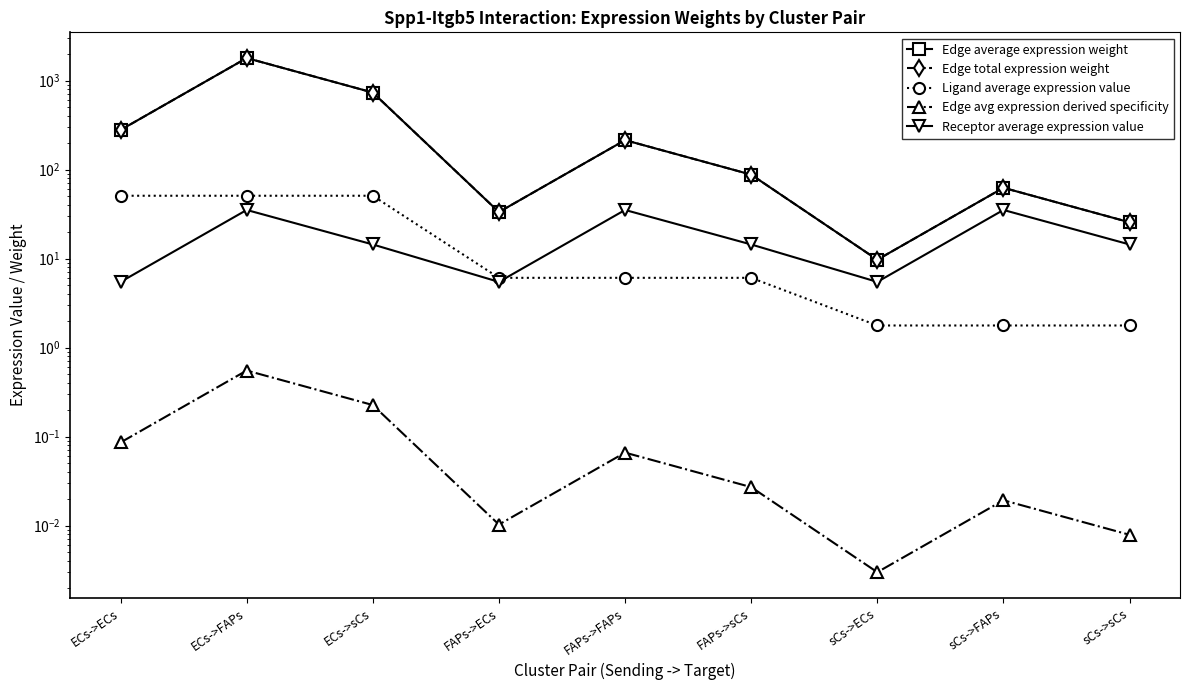

True or false: Edge average expression weight and Edge total expression weight cross at least once.

False